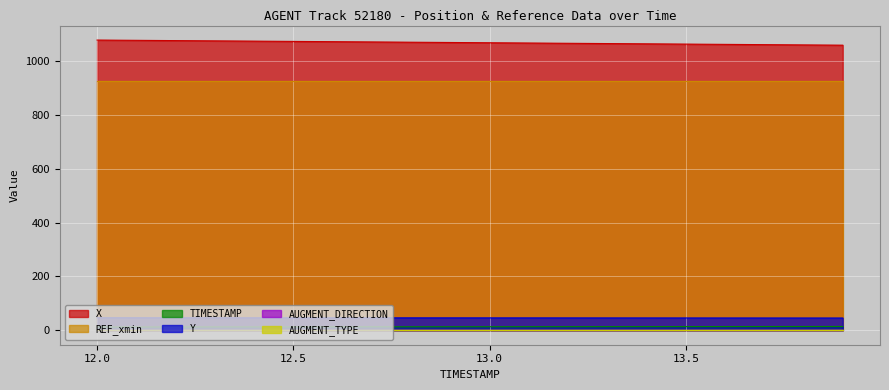

Where is TIMESTAMP nearest to the value 12?

12.0